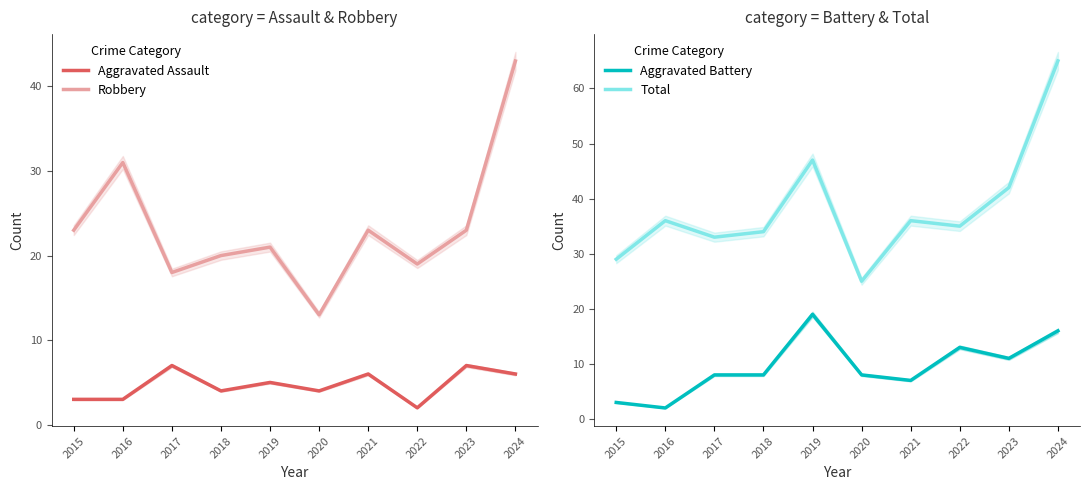

Reading left to right, what are all the values shown in this chart?

Aggravated Assault: 2015=3	2016=3	2017=7	2018=4	2019=5	2020=4	2021=6	2022=2	2023=7	2024=6
Robbery: 2015=23	2016=31	2017=18	2018=20	2019=21	2020=13	2021=23	2022=19	2023=23	2024=43
Aggravated Battery: 2015=3	2016=2	2017=8	2018=8	2019=19	2020=8	2021=7	2022=13	2023=11	2024=16
Total: 2015=29	2016=36	2017=33	2018=34	2019=47	2020=25	2021=36	2022=35	2023=42	2024=65